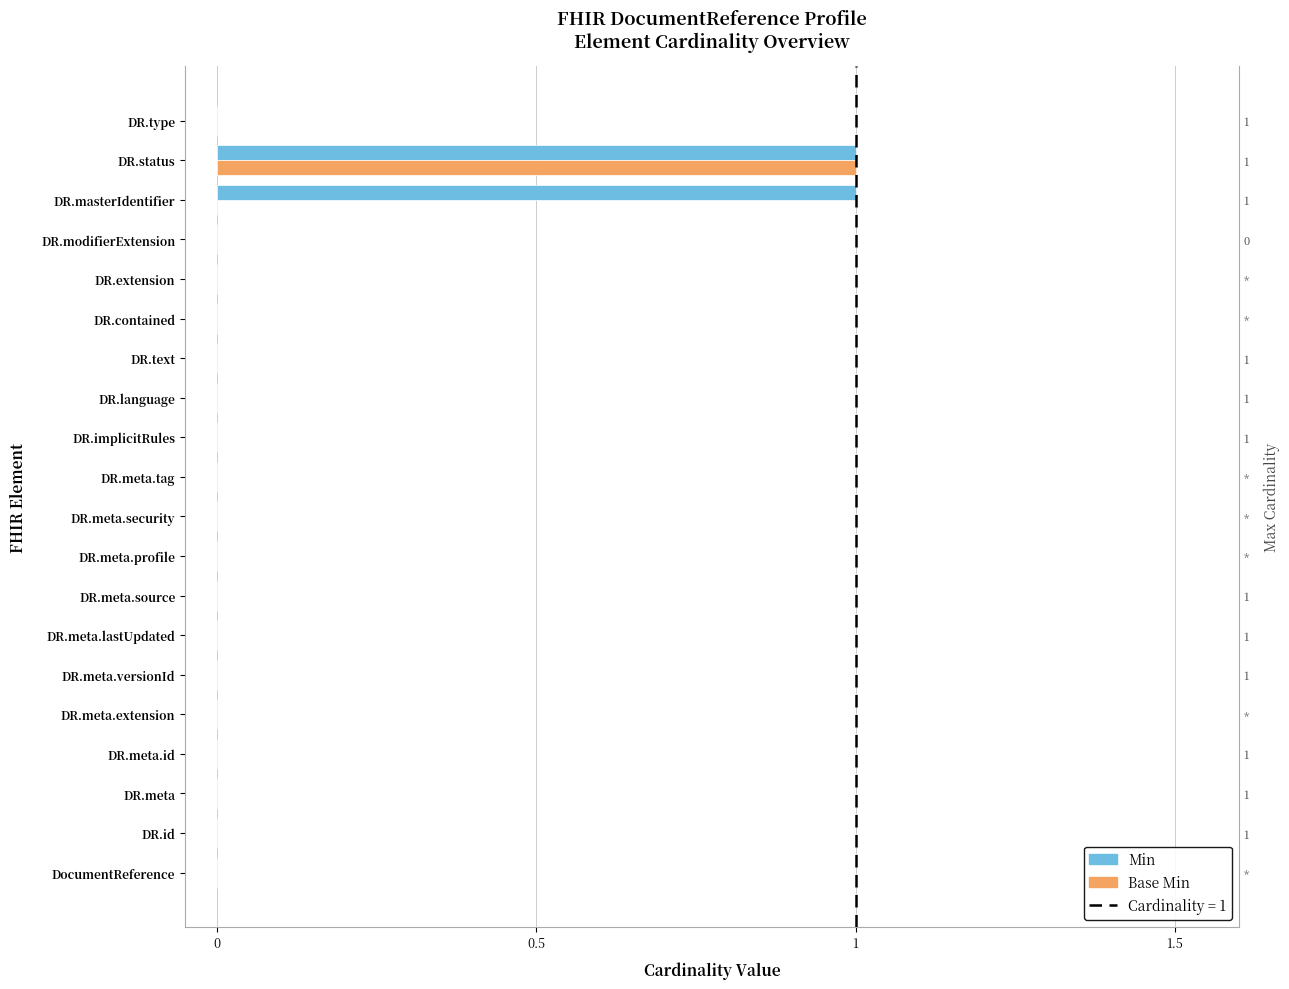

Is the value of Base Min at DR.masterIdentifier greater than the value of Min at DR.meta.tag?

No